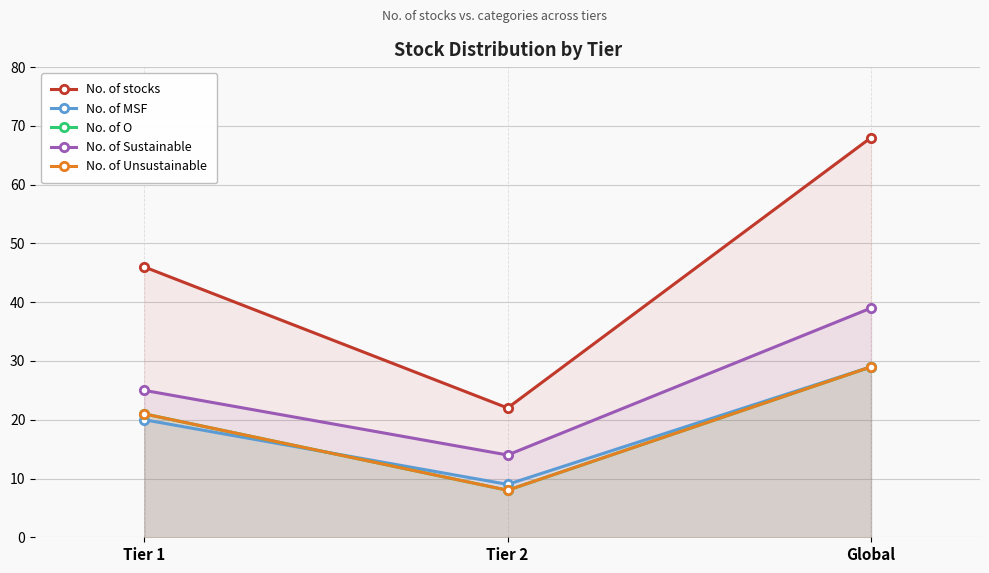

How many values in the No. of MSF series exceed 20?

1